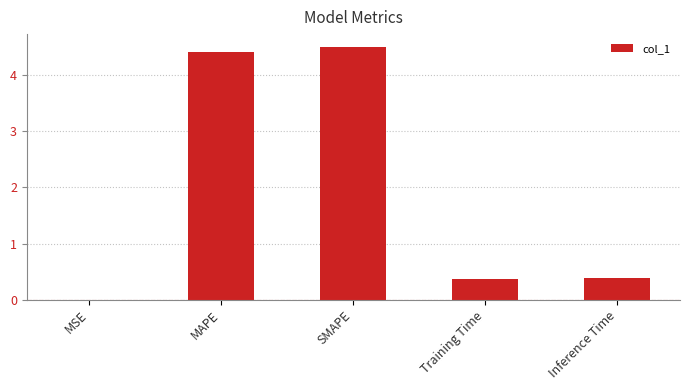

Which has a higher value, MSE or MAPE?

MAPE